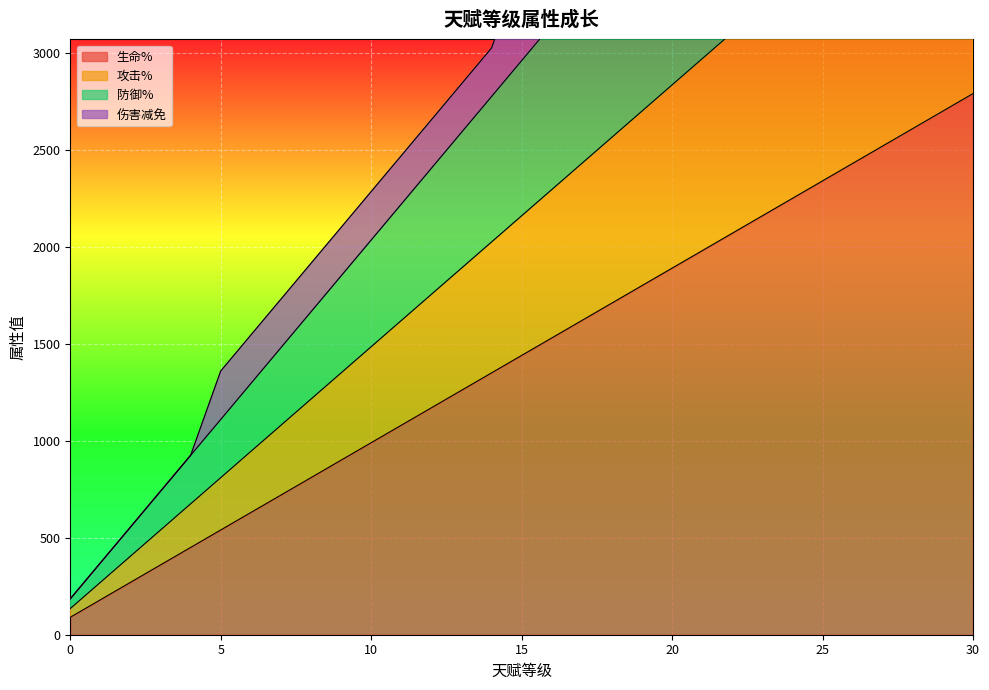

True or false: 生命% and 防御% intersect in this chart.

False